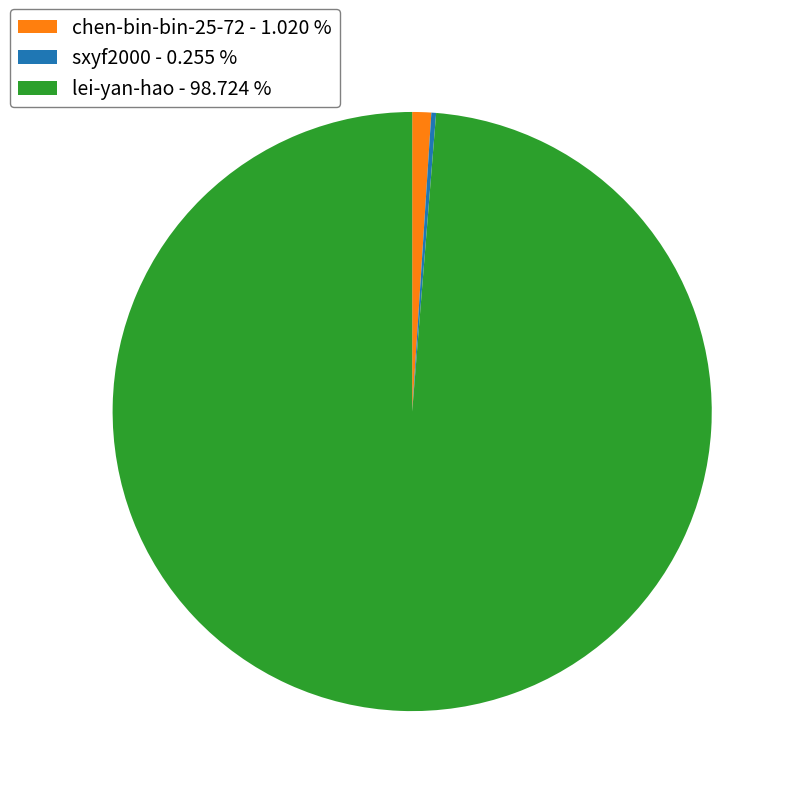

Does lei-yan-hao - 98.724 % account for over 50% of the chart?

Yes